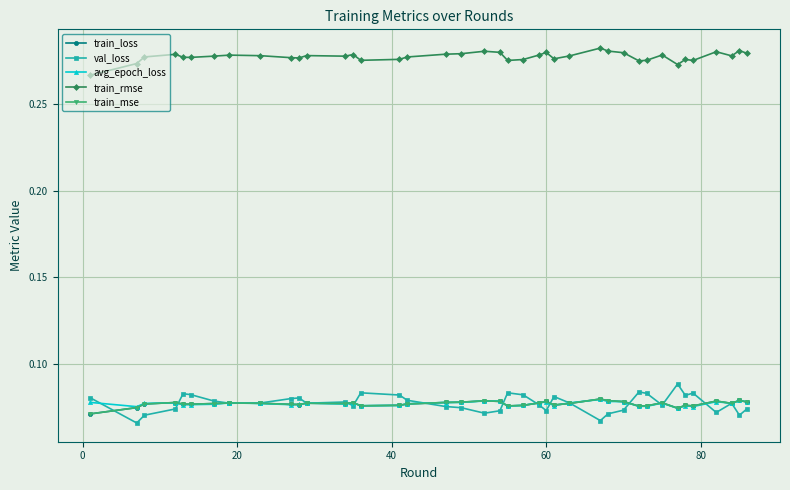

How many train_rmse values are between 0 and 1?

40